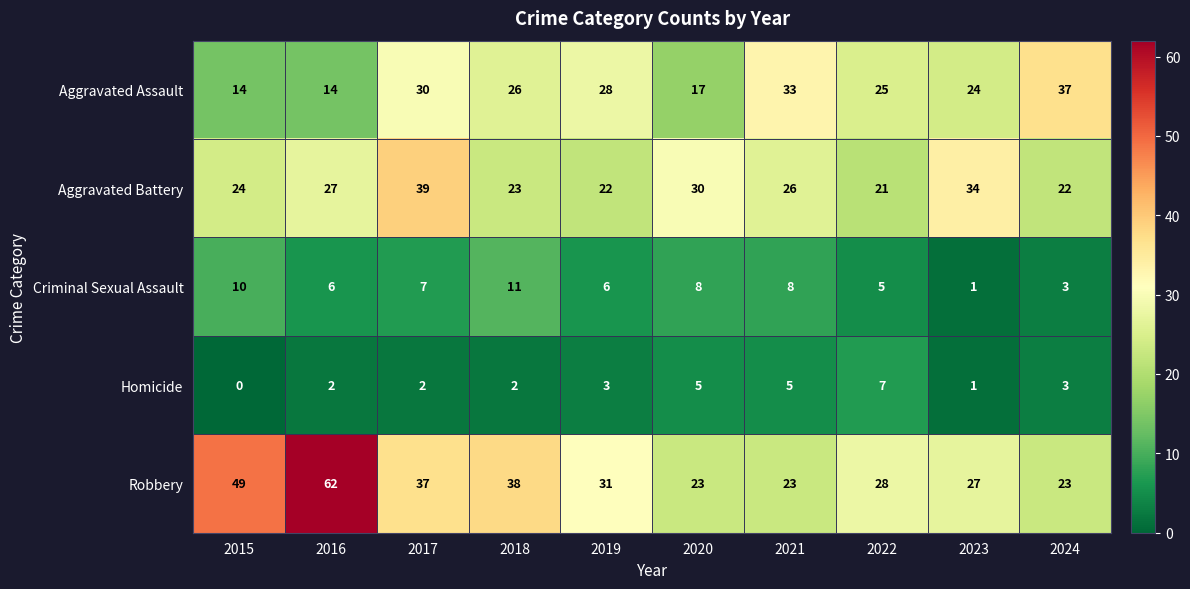

Is it true that Aggravated Assault equals 25 at 2022?

True